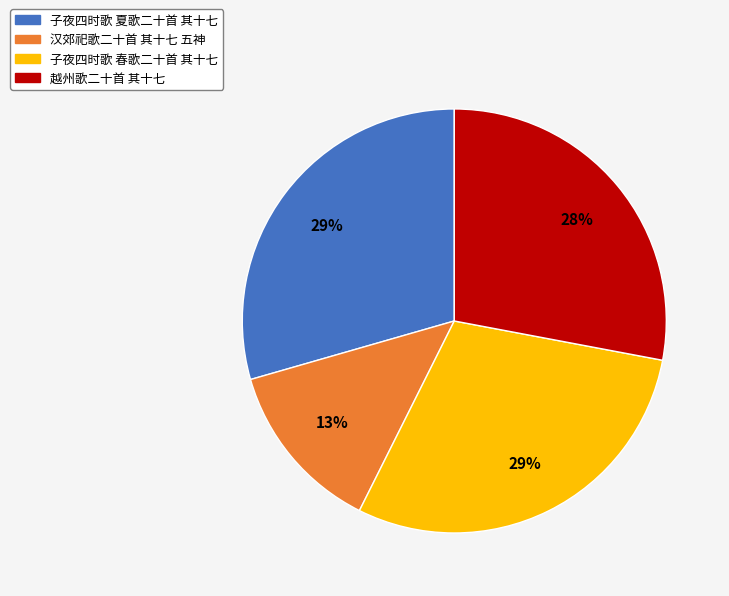

Is there a majority slice in this chart?

No